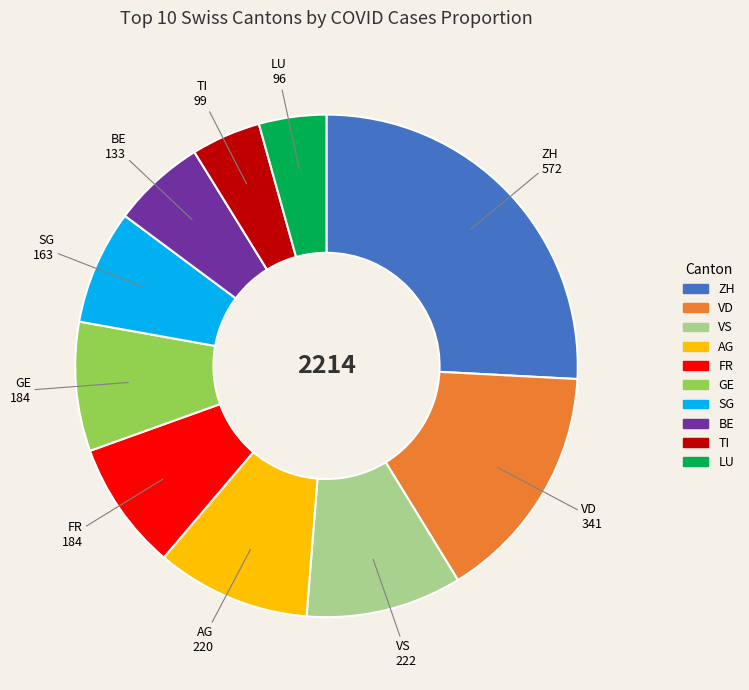

How many segments does this pie chart have?

10